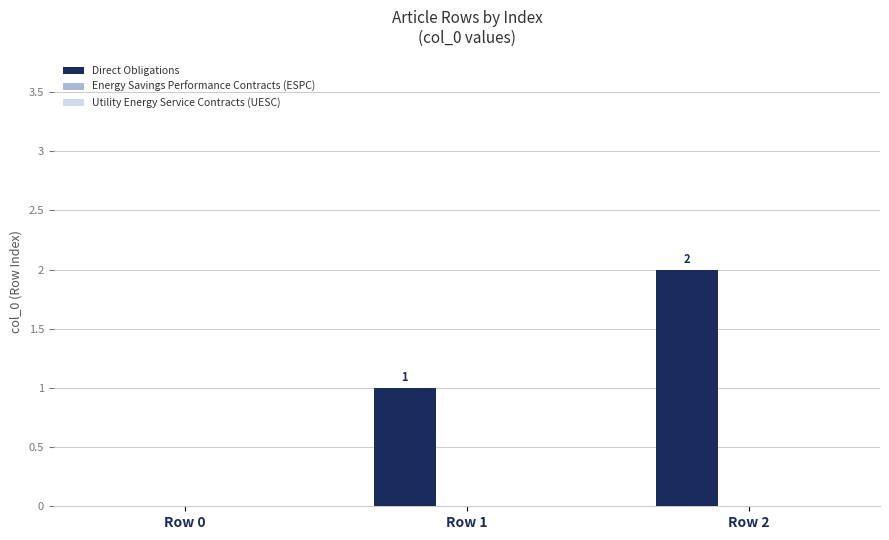

What is the sum of all values?

3